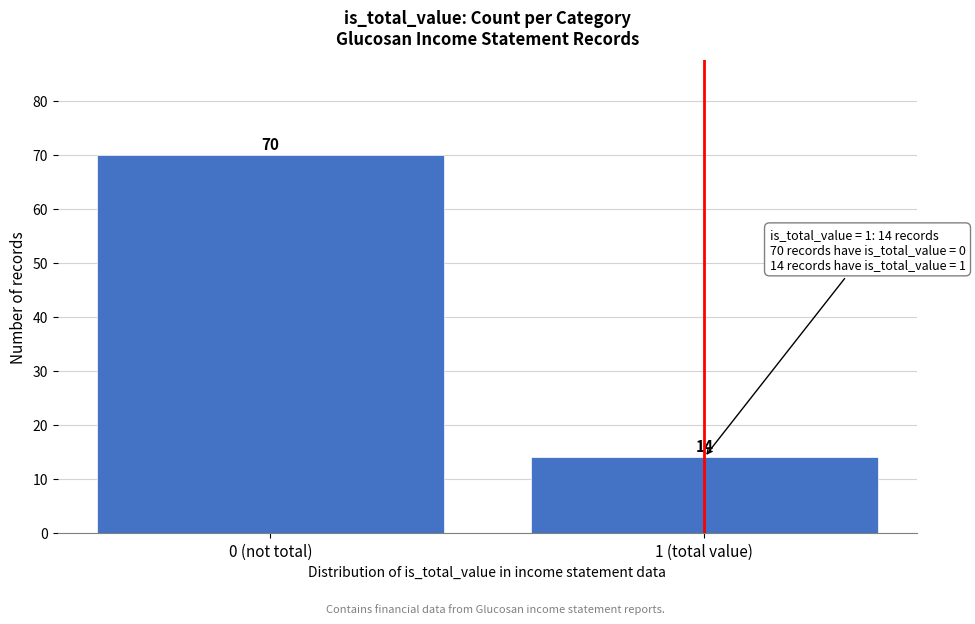

Reading left to right, extract all data points from this chart.

70	14